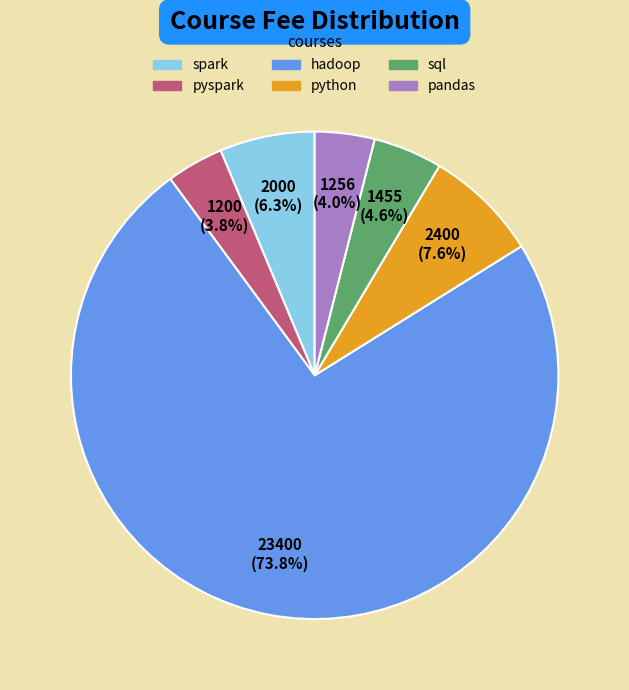

Does hadoop represent more than half of the total?

Yes